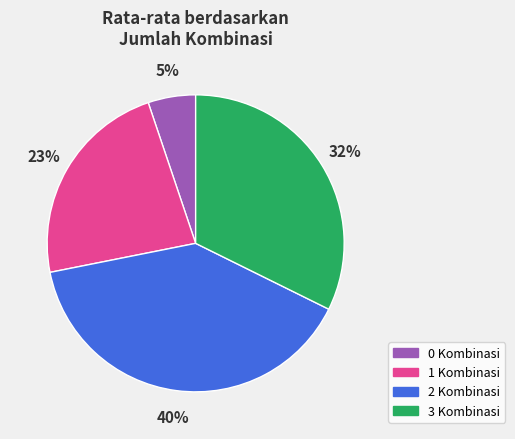

Is the sum of 3 Kombinasi and 2 Kombinasi greater than half?

Yes